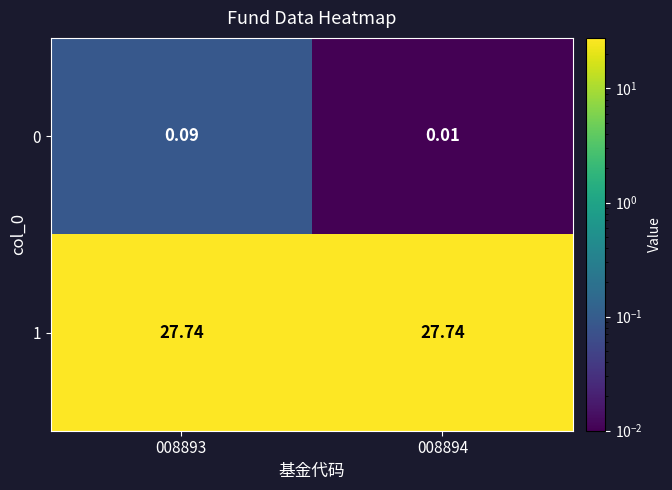

Is the value of 1 at 008893 greater than the value of 0 at 008894?

Yes